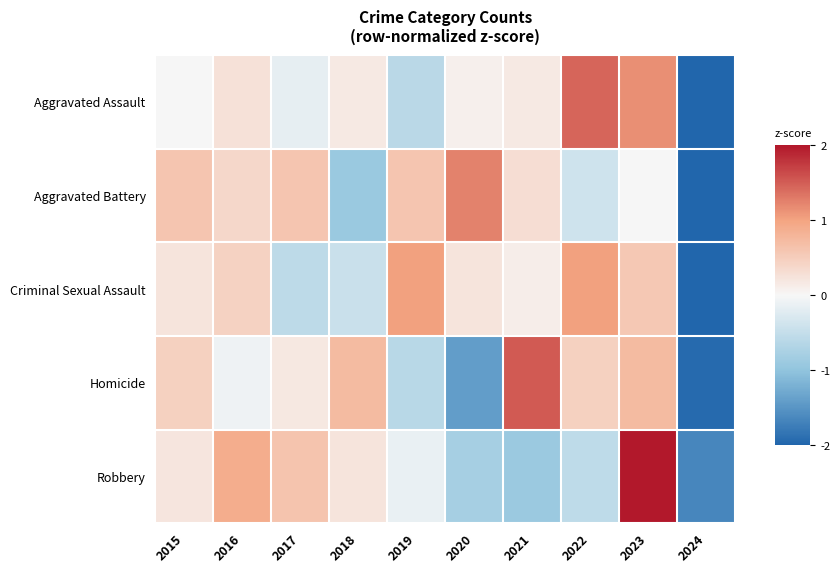

Reading right to left, what are all the values shown in this chart?

Aggravated Assault: 2024=-2.5	2023=1.1	2022=1.4	2021=0.2	2020=0.1	2019=-0.6	2018=0.2	2017=-0.2	2016=0.3	2015=-0.0
Aggravated Battery: 2024=-2.5	2023=0.0	2022=-0.4	2021=0.3	2020=1.2	2019=0.6	2018=-0.9	2017=0.6	2016=0.4	2015=0.6
Criminal Sexual Assault: 2024=-2.6	2023=0.6	2022=1.0	2021=0.1	2020=0.2	2019=1.0	2018=-0.5	2017=-0.6	2016=0.5	2015=0.2
Homicide: 2024=-2.0	2023=0.7	2022=0.5	2021=1.5	2020=-1.4	2019=-0.6	2018=0.7	2017=0.2	2016=-0.1	2015=0.5
Robbery: 2024=-1.6	2023=2.1	2022=-0.5	2021=-0.9	2020=-0.8	2019=-0.1	2018=0.2	2017=0.6	2016=0.9	2015=0.2